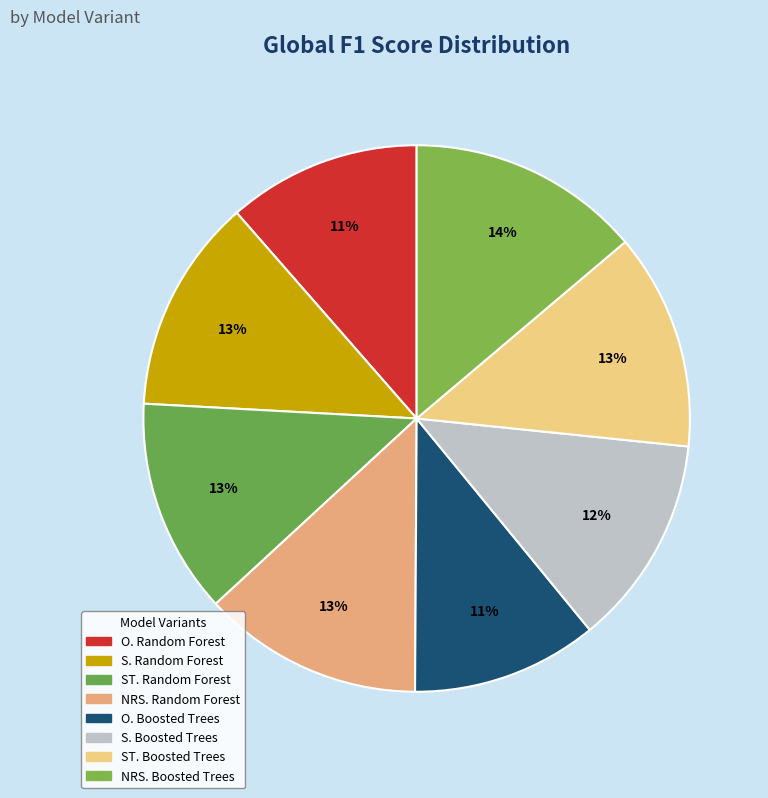

To the nearest percent, what is the average slice percentage?

13%